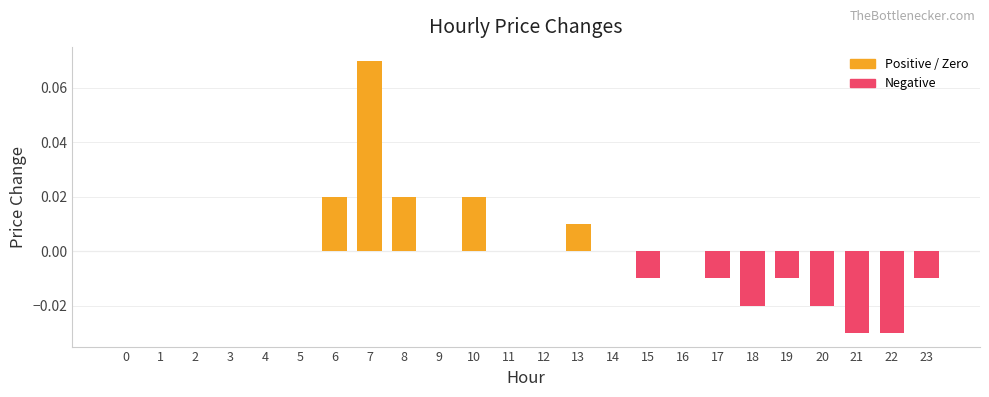

Which has a higher value, 20 or 4?

4